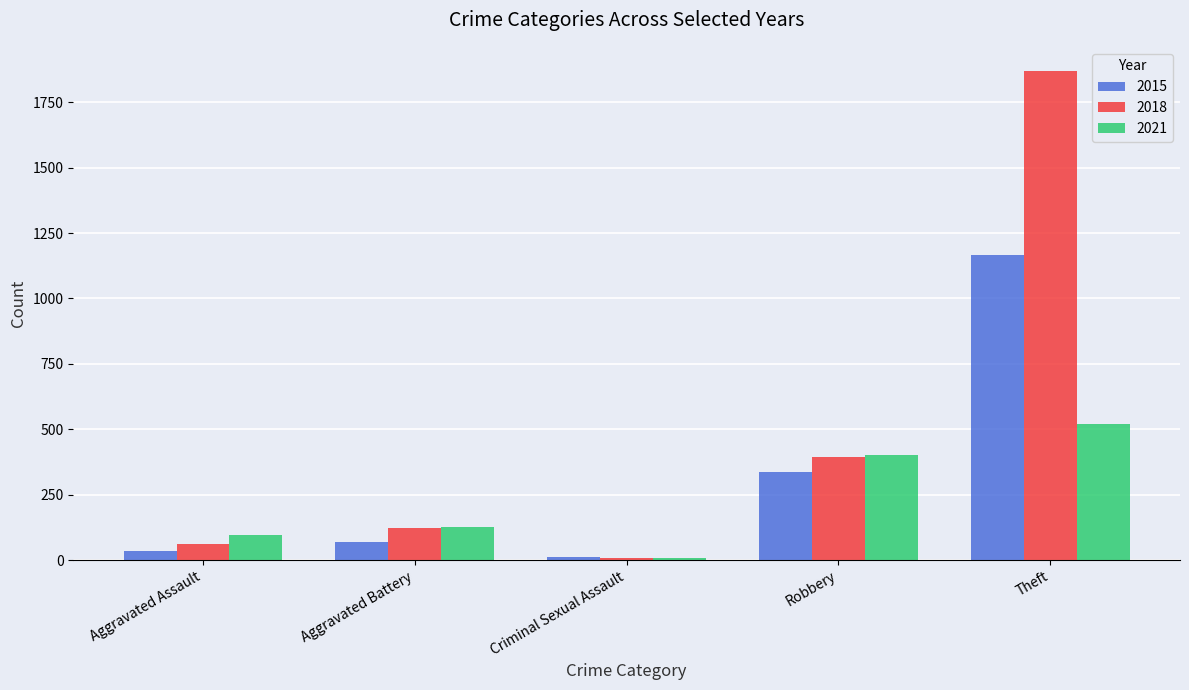

How many values in the 2018 series are below 123?

2